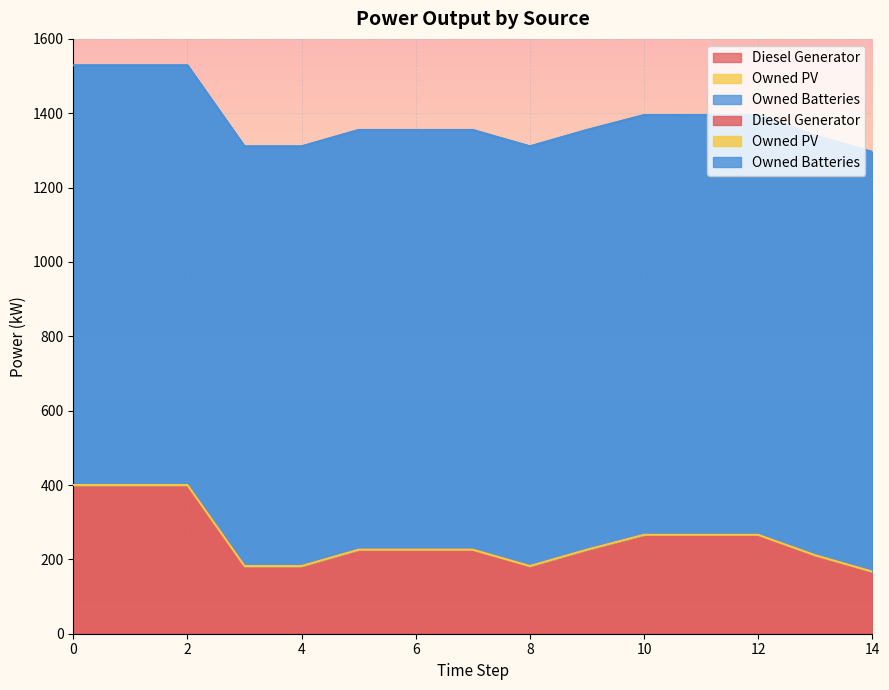

What is the difference between the Diesel Generator values at 5 and 2?

174.0